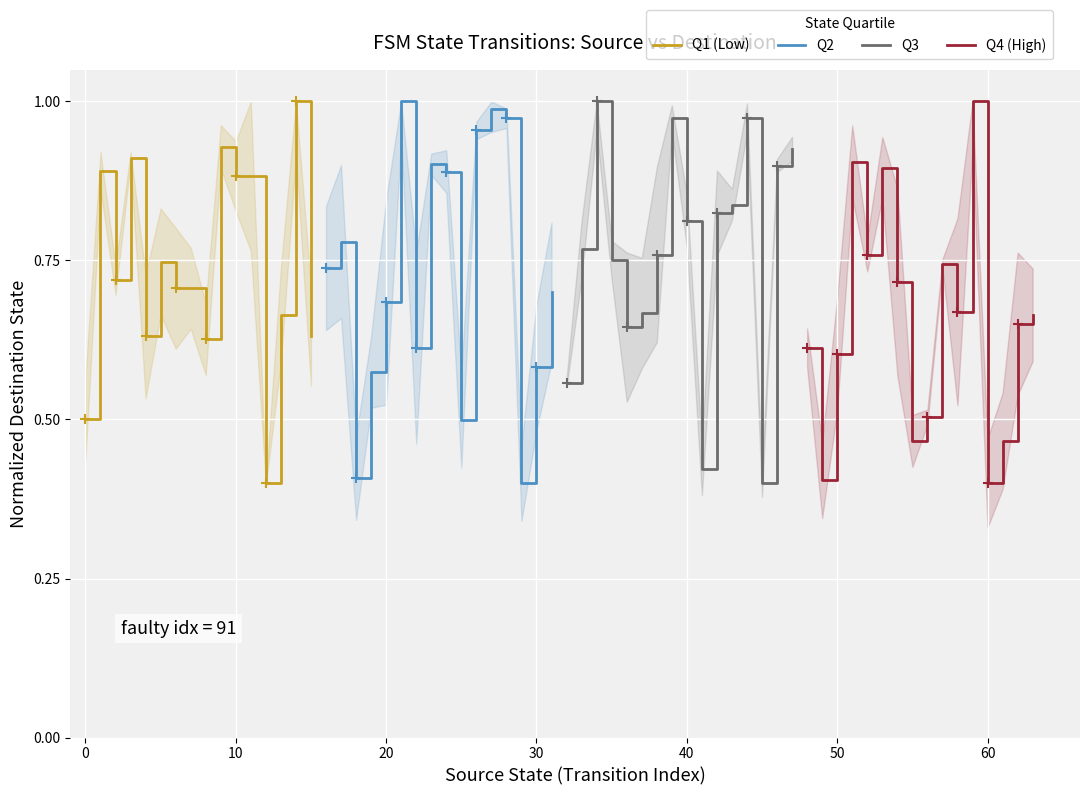

What is the sum of all Q4 (High) values?

10.5